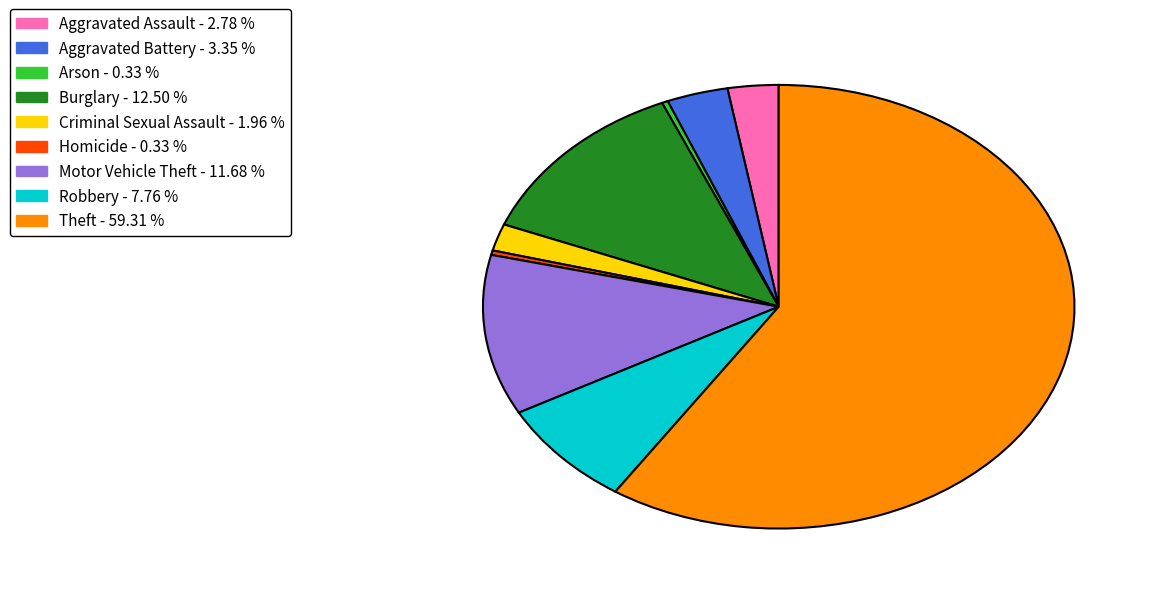

The Motor Vehicle Theft slice represents 4% of the pie. True or false?

False